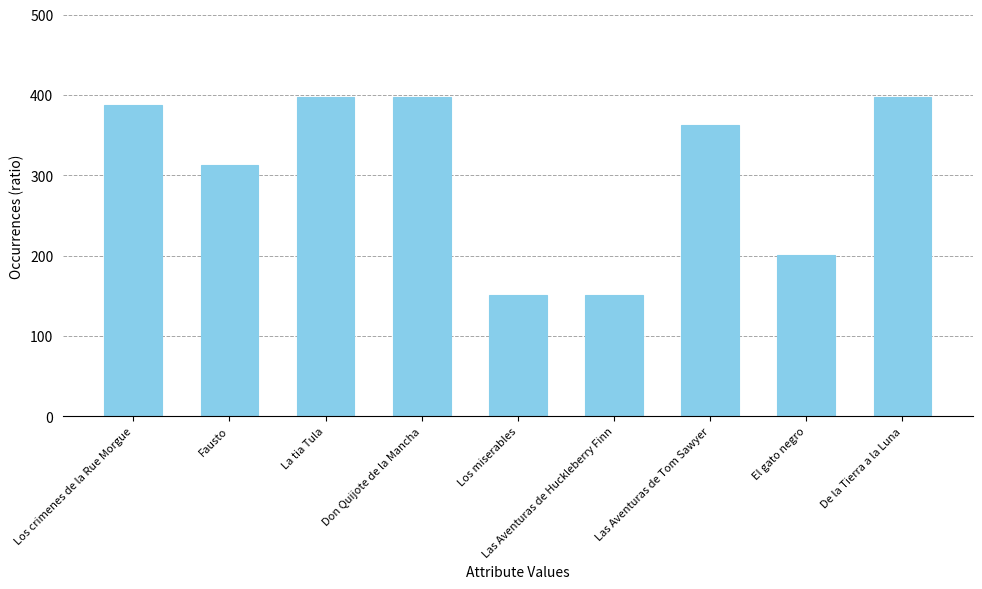

What is the ratio of the value at Los miserables to the value at De la Tierra a la Luna?

0.4